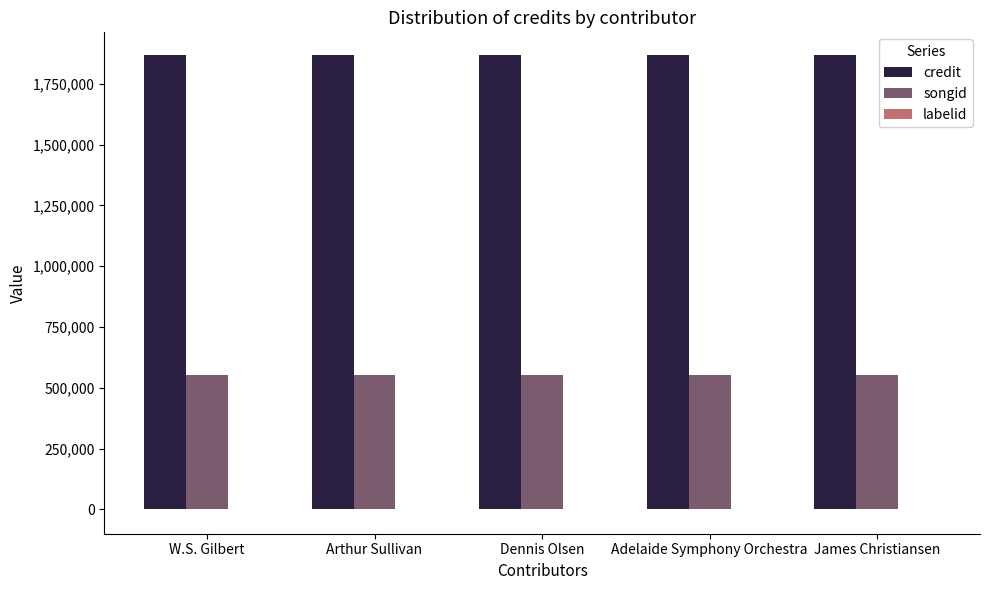

Does the chart contain stacked bars?

No